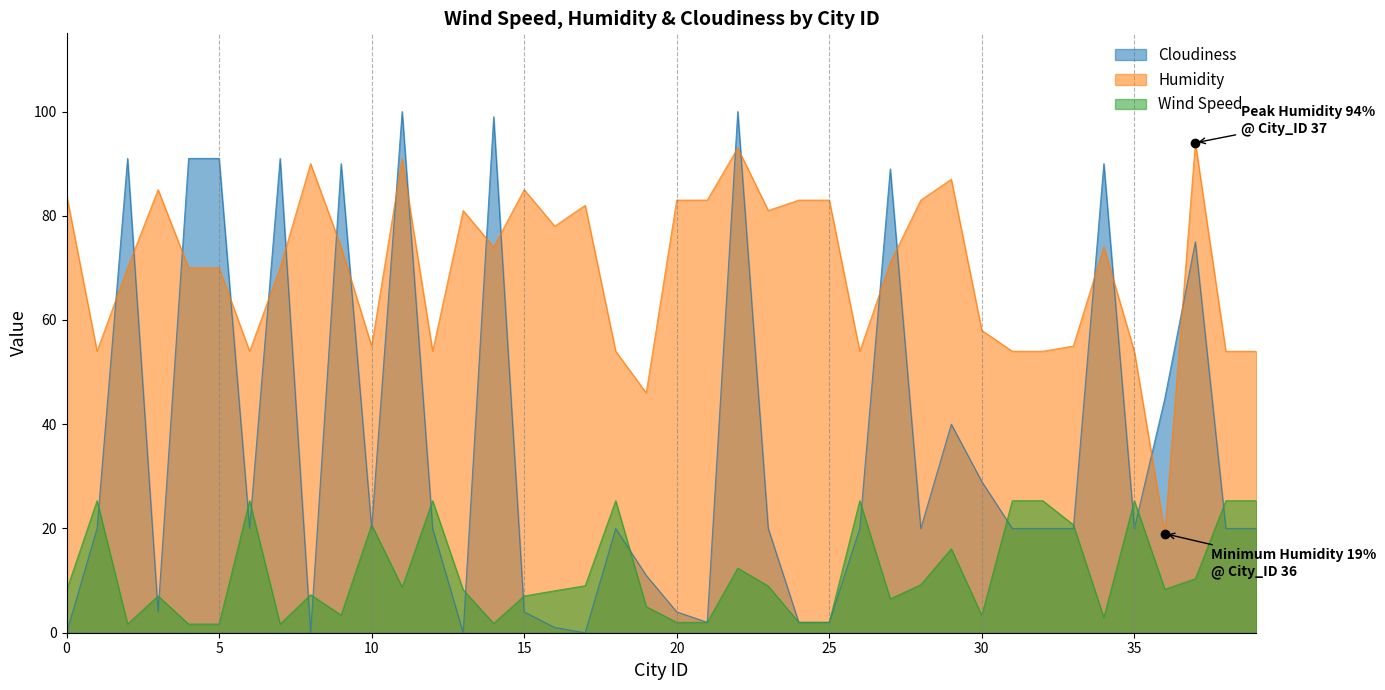

Which series has the largest total across all categories?

Humidity